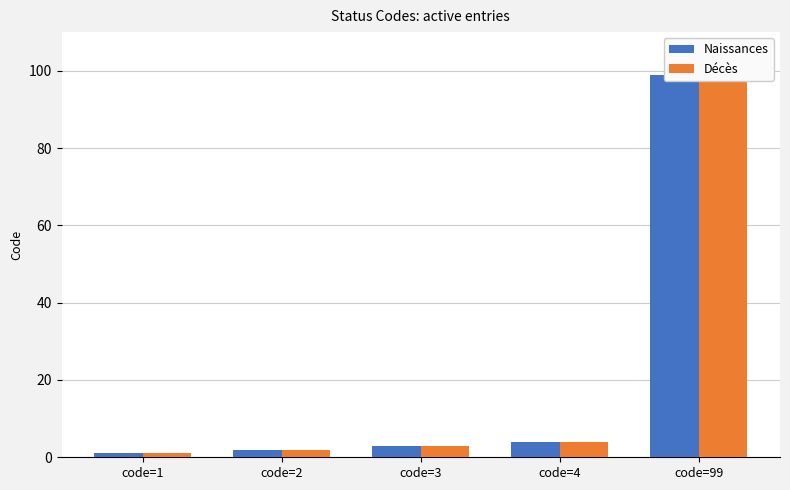

What are all the series names shown in the legend?

Naissances, Décès